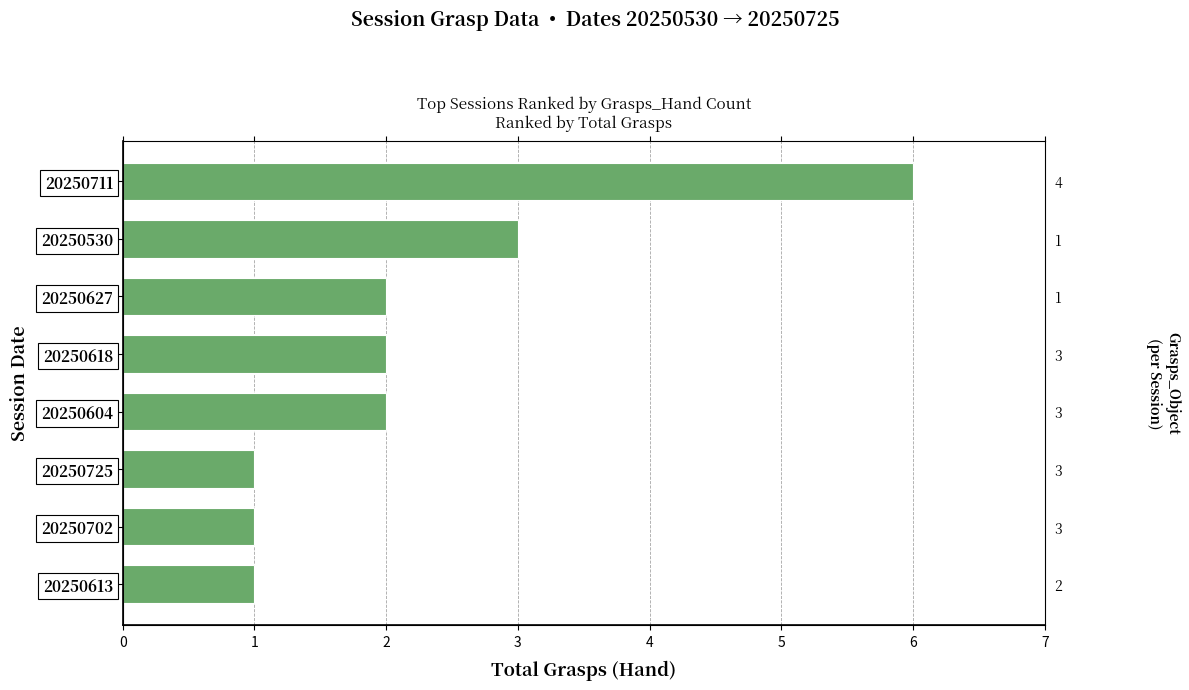

What is the value of the 4th bar from the left?

2